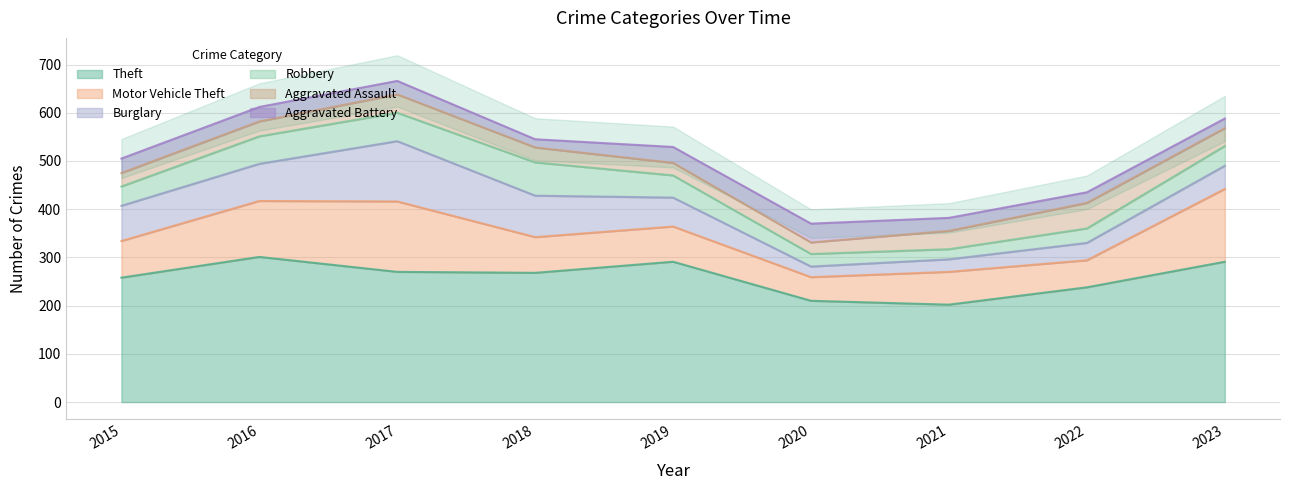

Which series has the largest total across all categories?

Theft